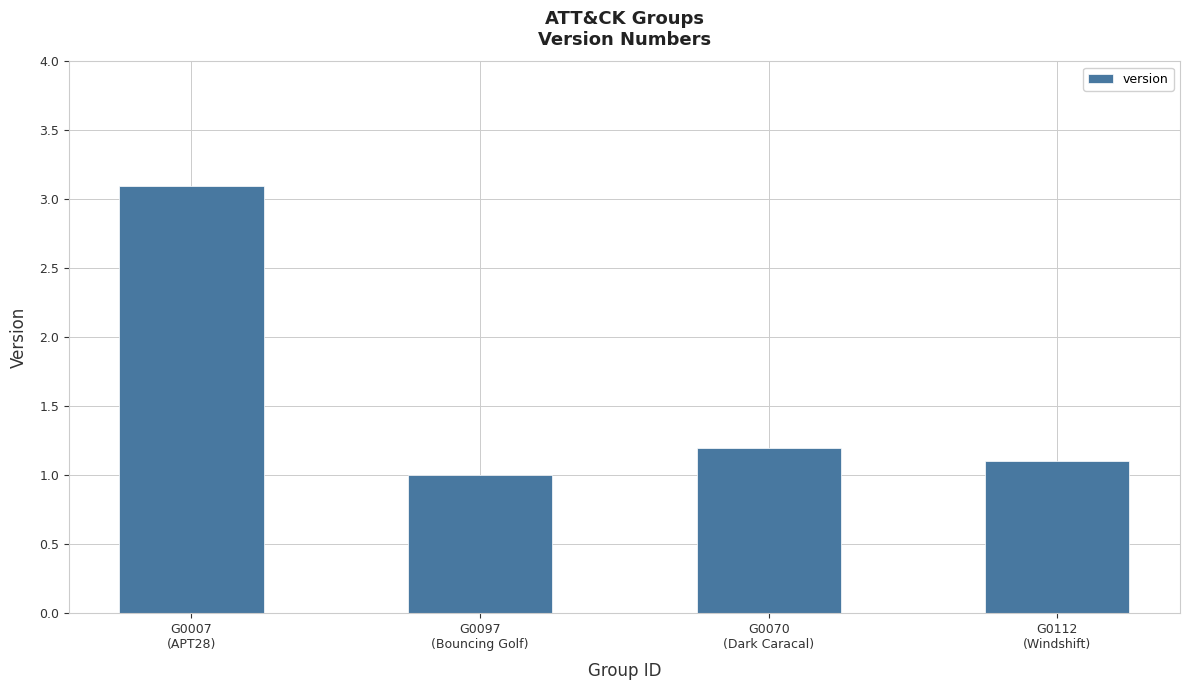

What is the greatest value displayed?

3.1